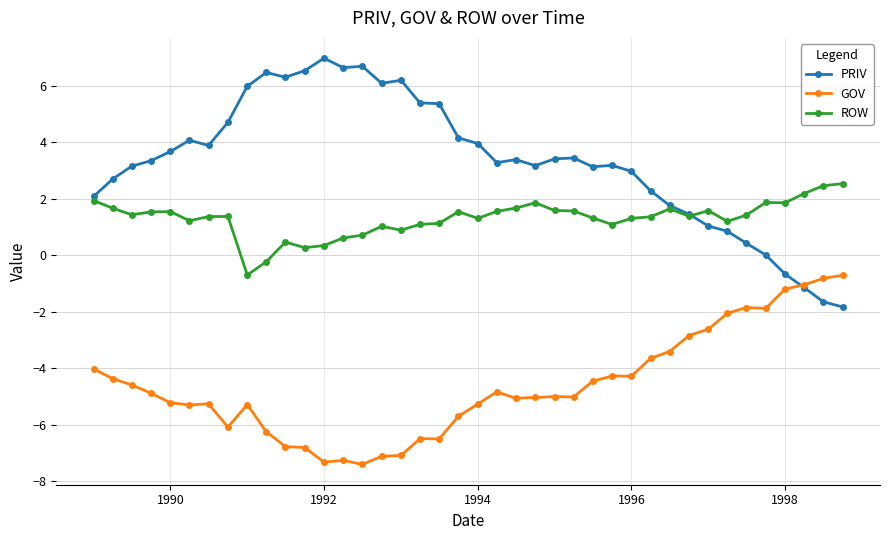

Which series has the largest range (max minus min)?

PRIV